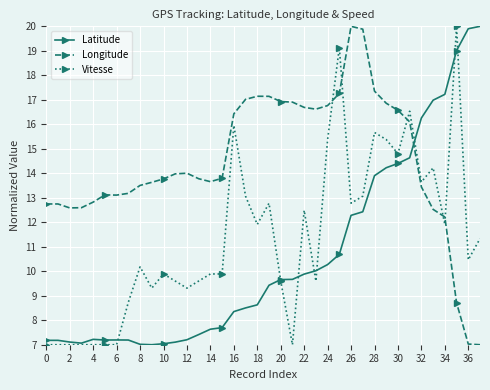

After their last crossing, which series has the higher values: Longitude or Latitude?

Latitude